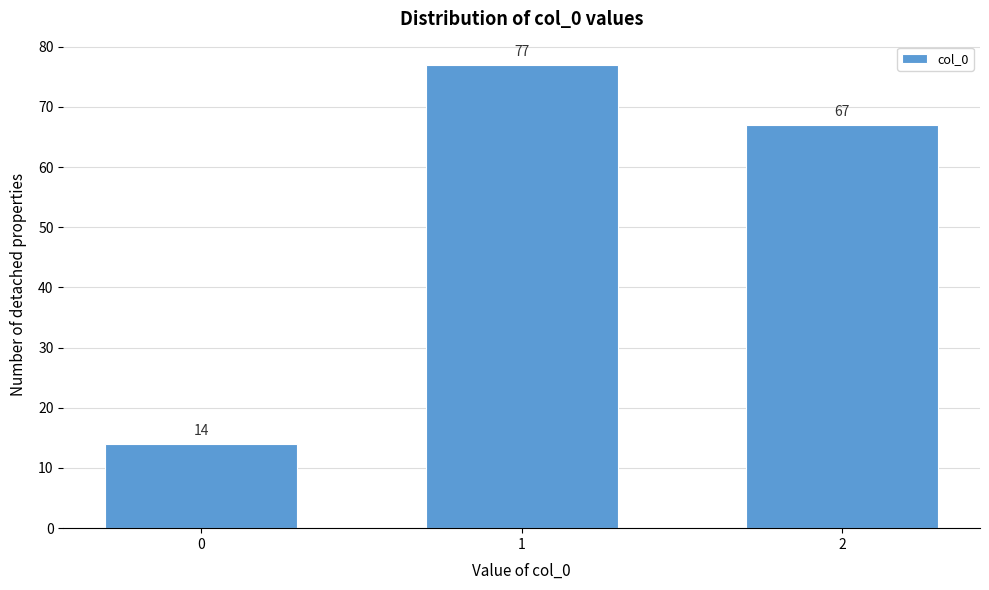

Reading right to left, list all the values displayed in this chart.

2=67	1=77	0=14